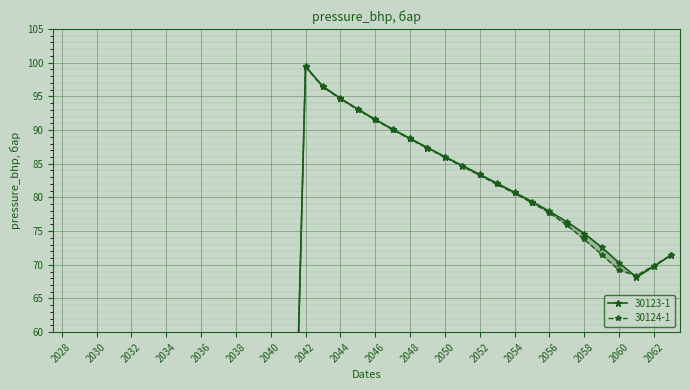

Which series has the largest range (max minus min)?

30123-1